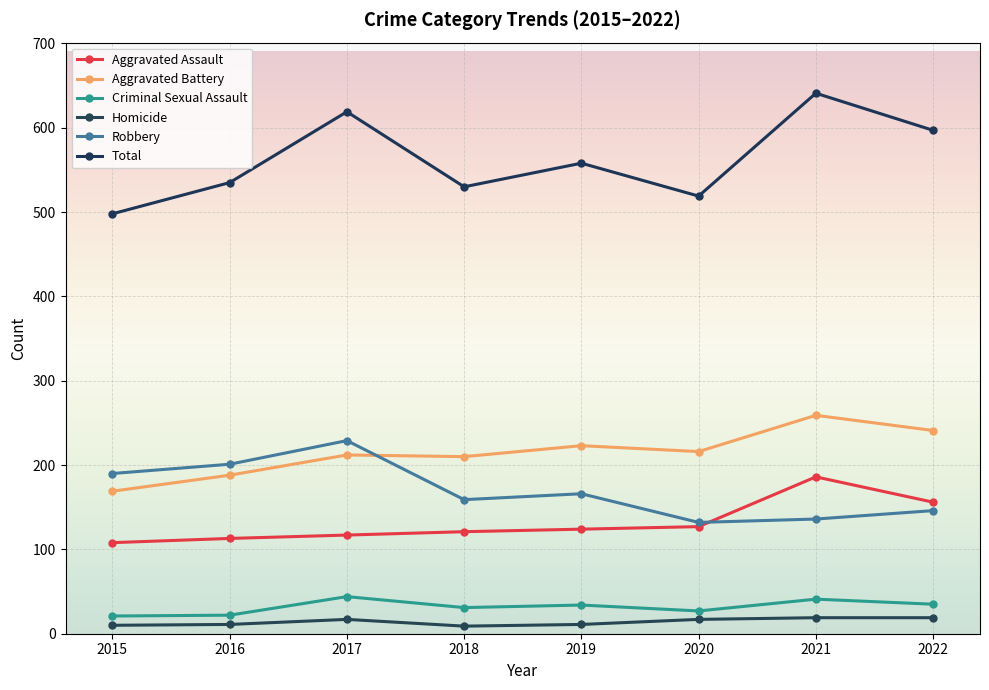

What is the total value across all series at 2022?

1194